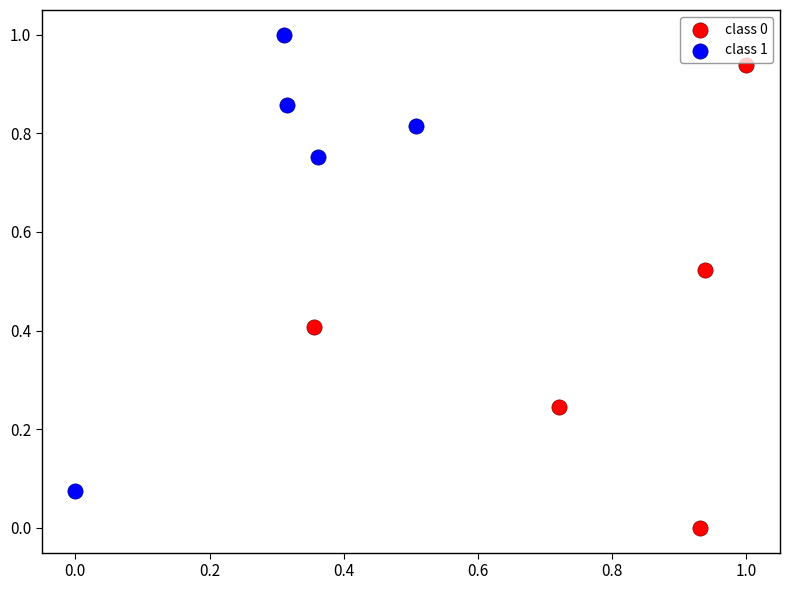

What are all the series names shown in the legend?

class 0, class 1